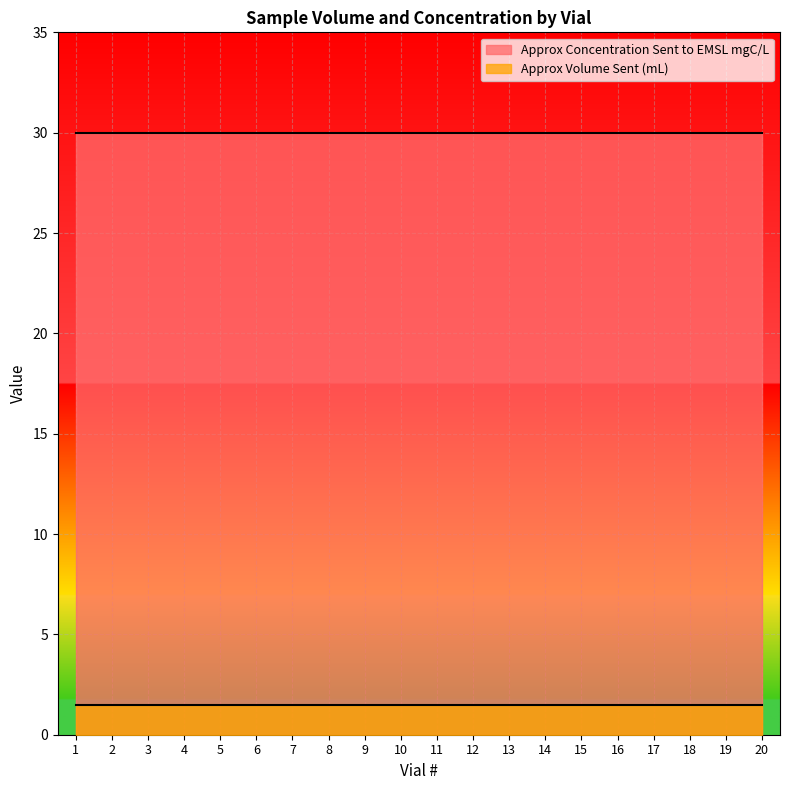

Which label corresponds to the largest value in the chart?

1